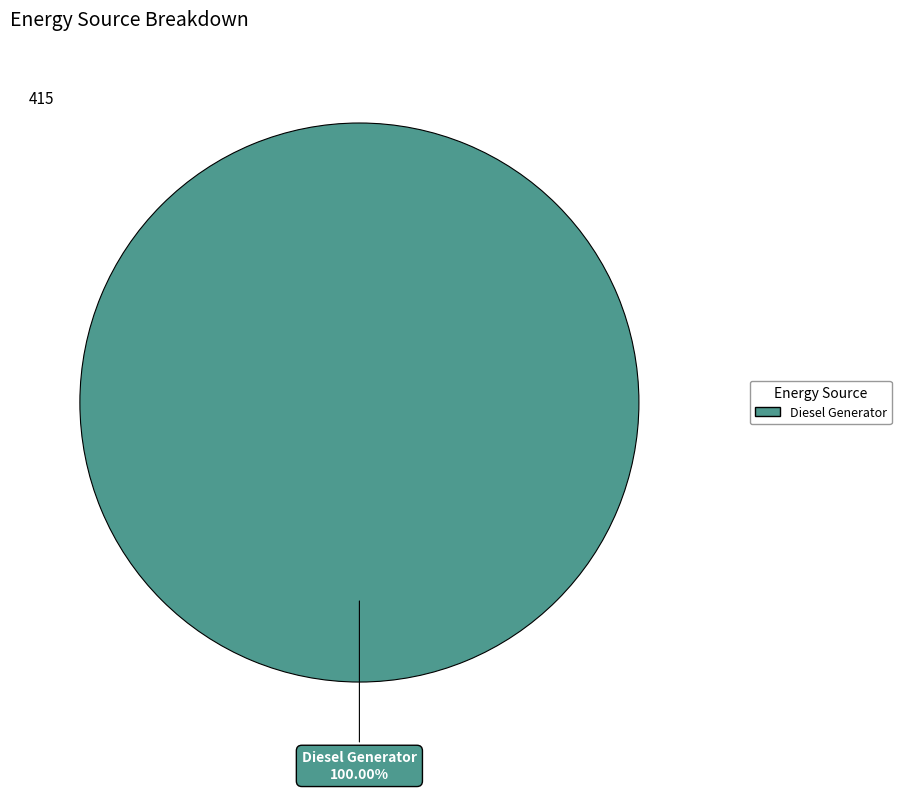

Is there a majority slice in this chart?

Yes